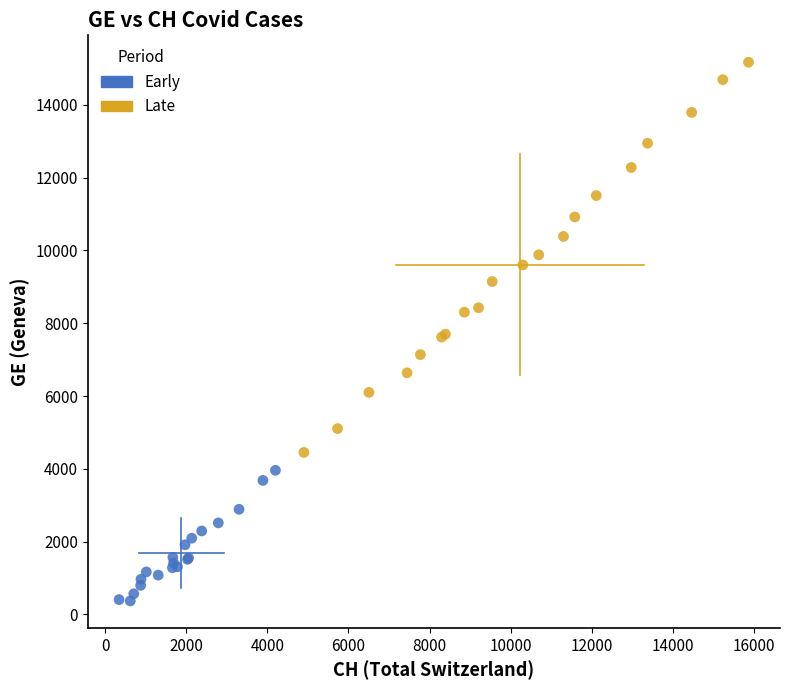

Which series reaches the minimum Y coordinate?

Early